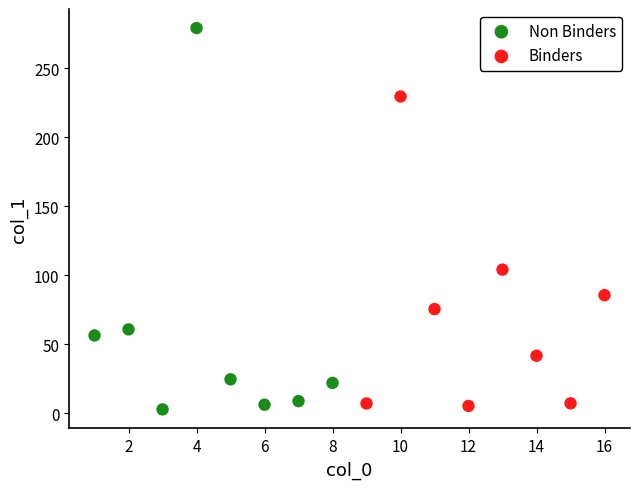

Which series reaches the maximum Y coordinate?

Non Binders